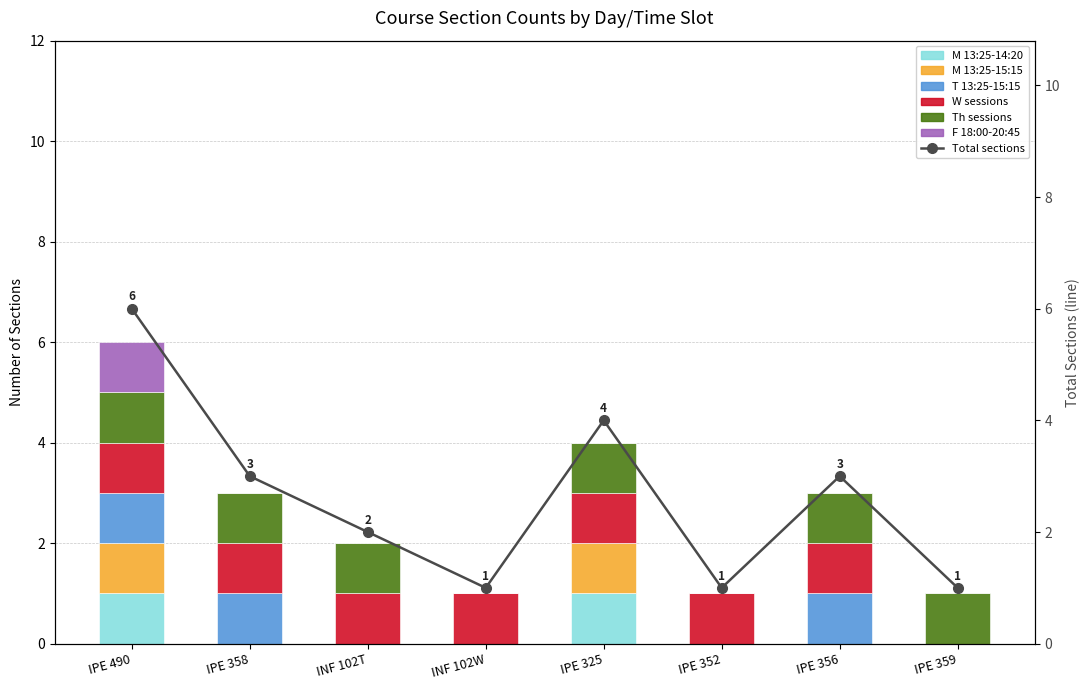

Which category has the lowest value across all series?

IPE 358